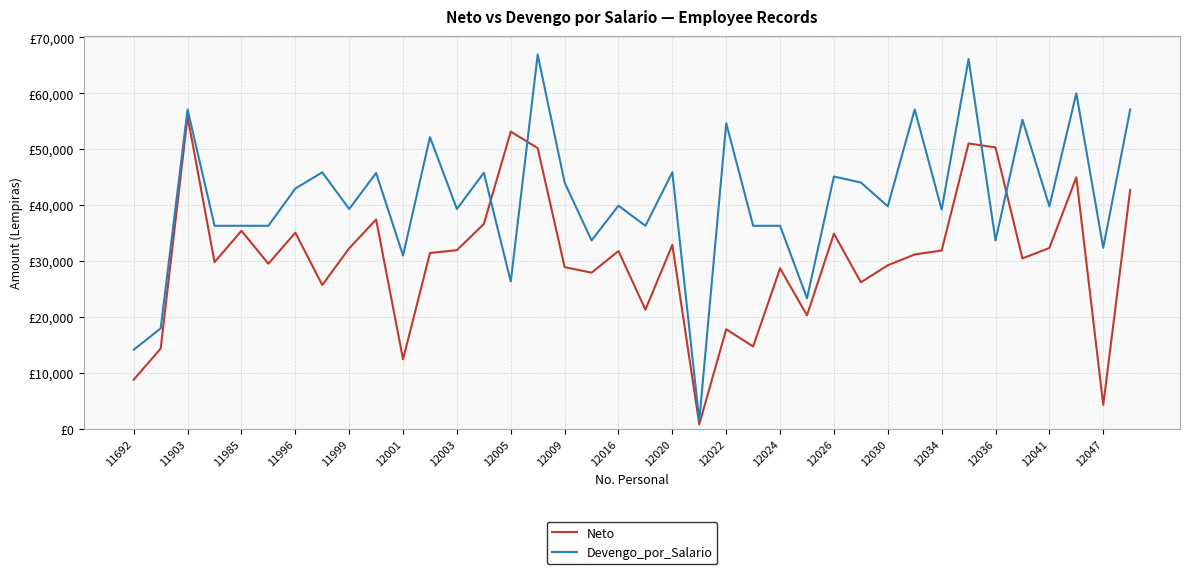

At which label does Devengo_por_Salario reach its minimum?

21